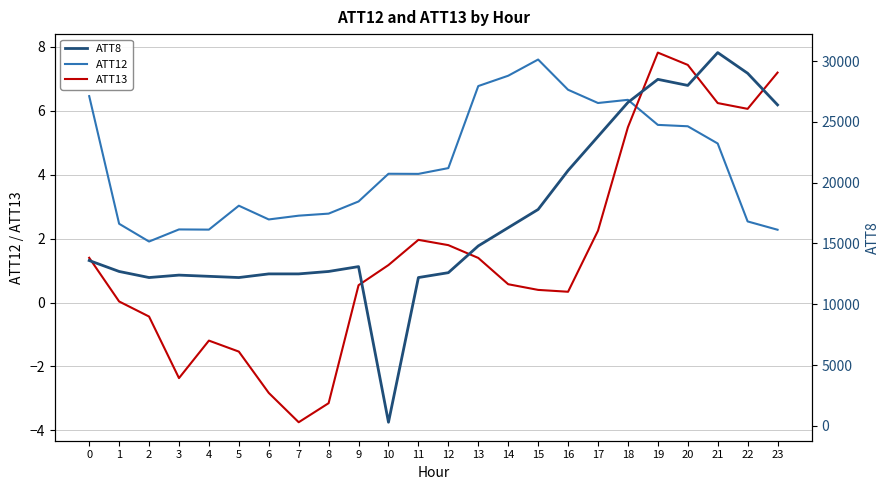

Does the chart have visible grid lines?

Yes